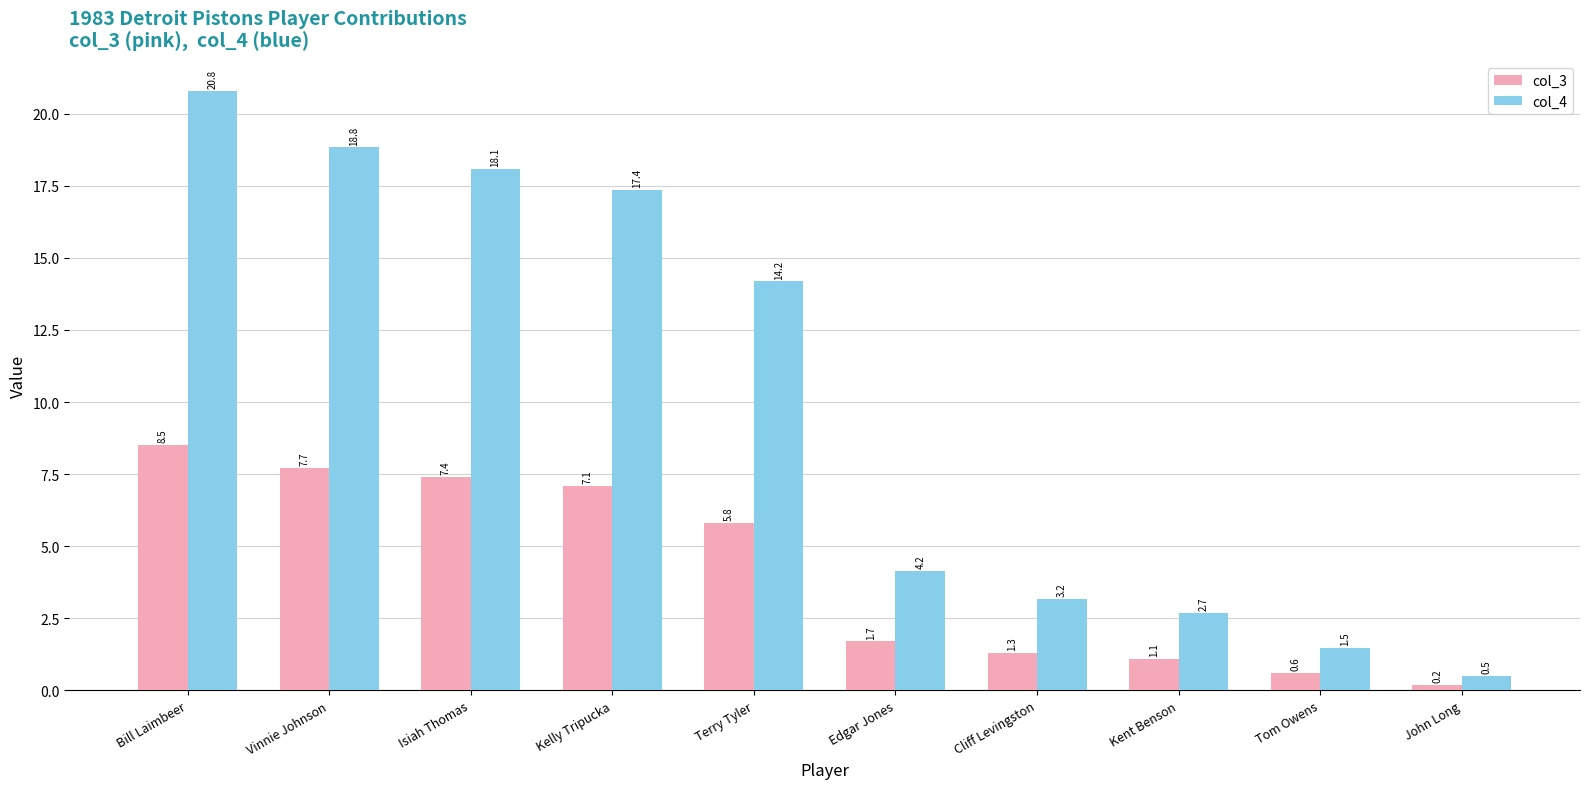

List the series in order of their overall mean, highest first.

col_4, col_3